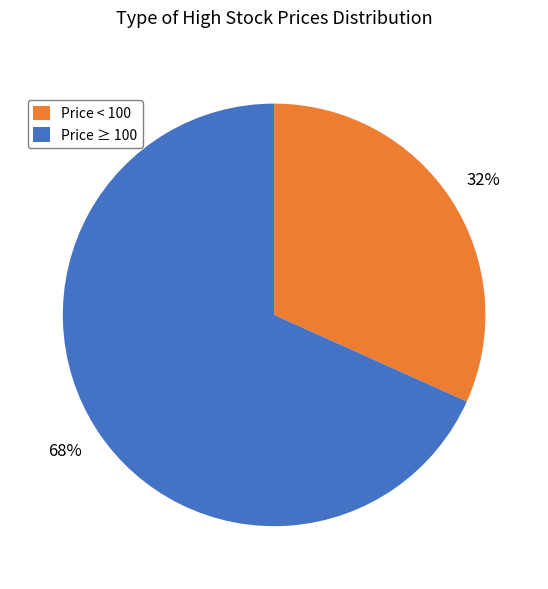

Is it true that Price < 100 is 41% of the pie?

False